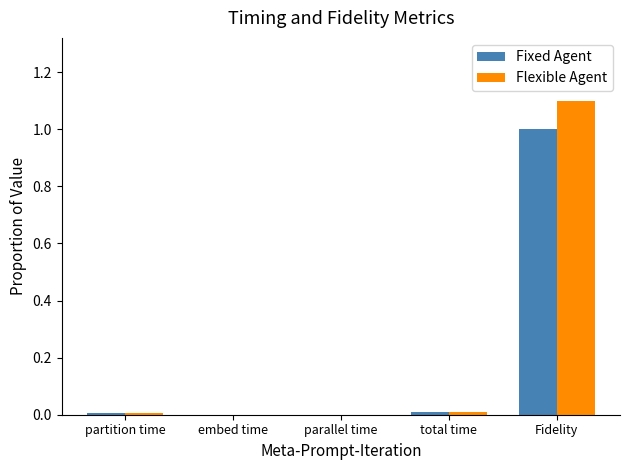

What is the sum of all Flexible Agent values?

1.1